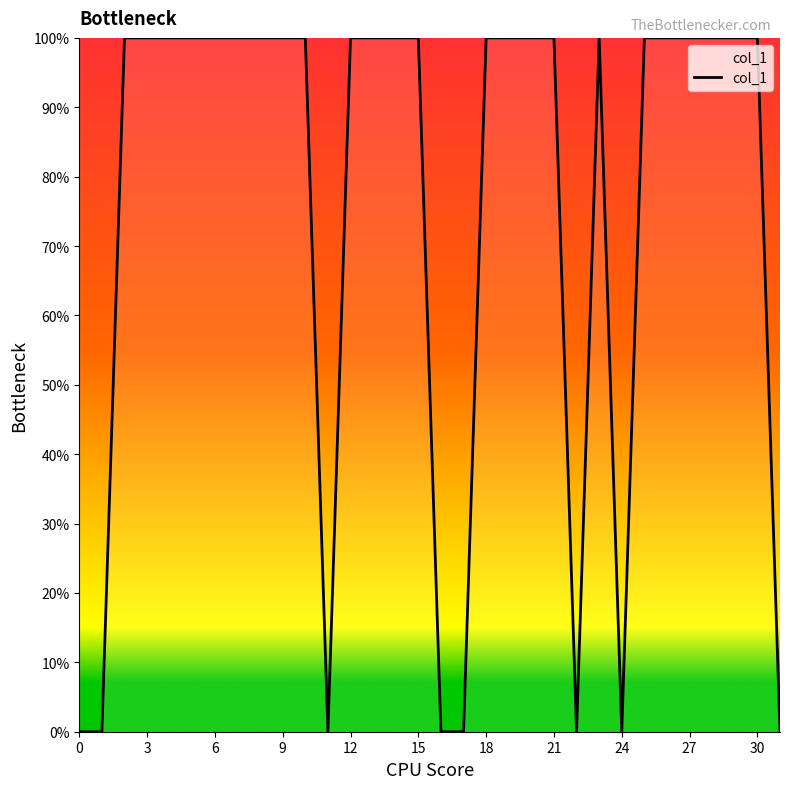

Does the chart have visible grid lines?

No